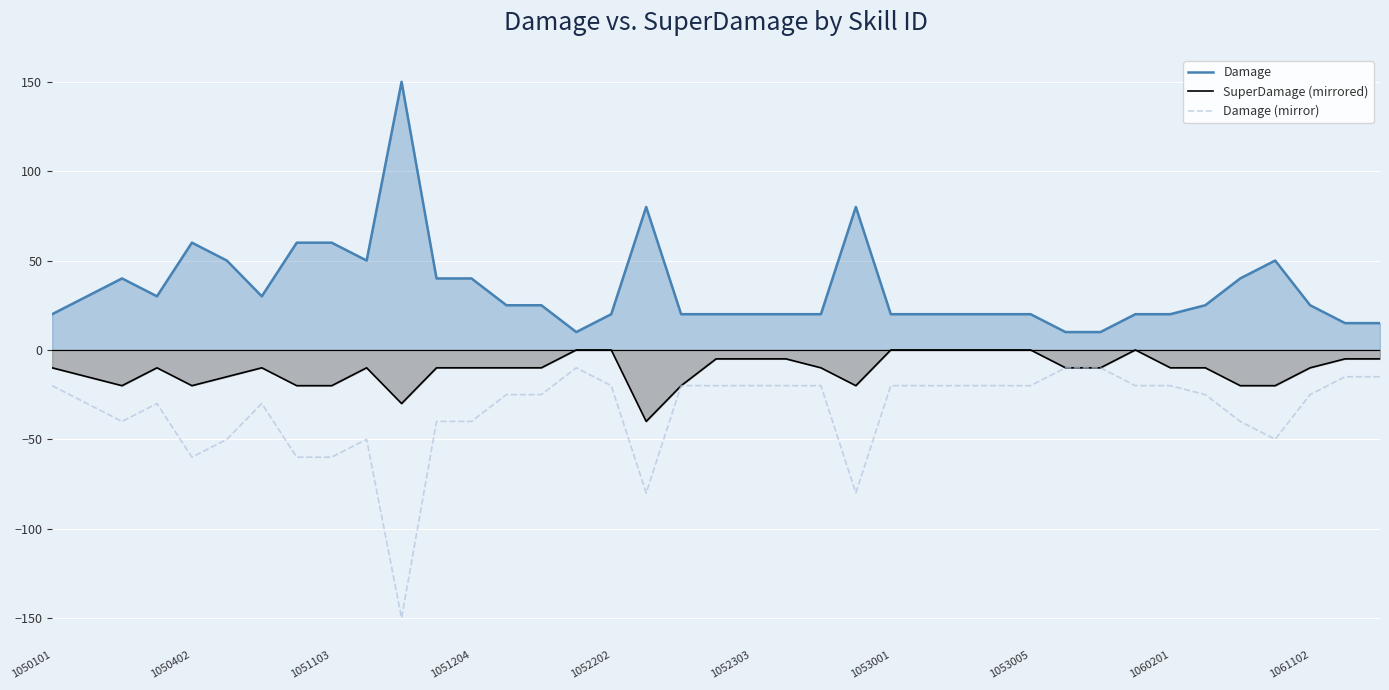

What is the approximate value of Damage (mirror) at 14, to the nearest 5?

-25